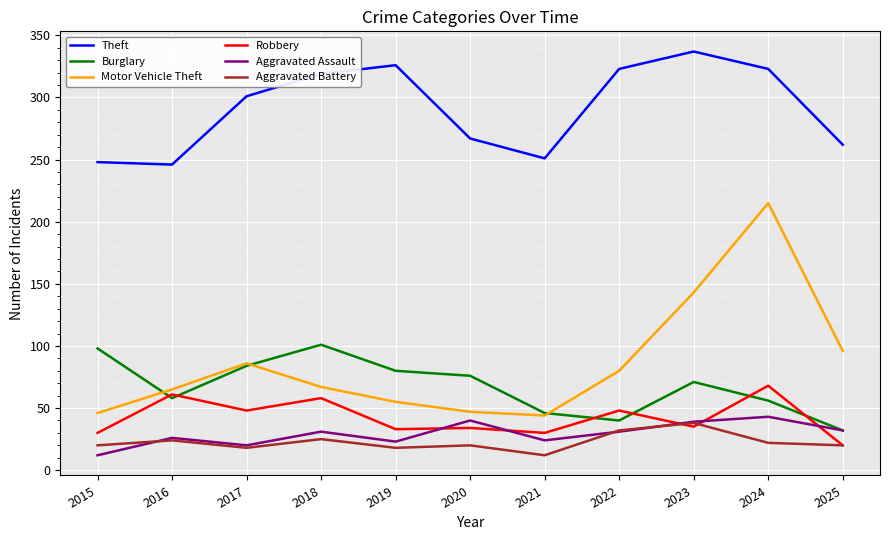

What is the average value of the Robbery series?

42